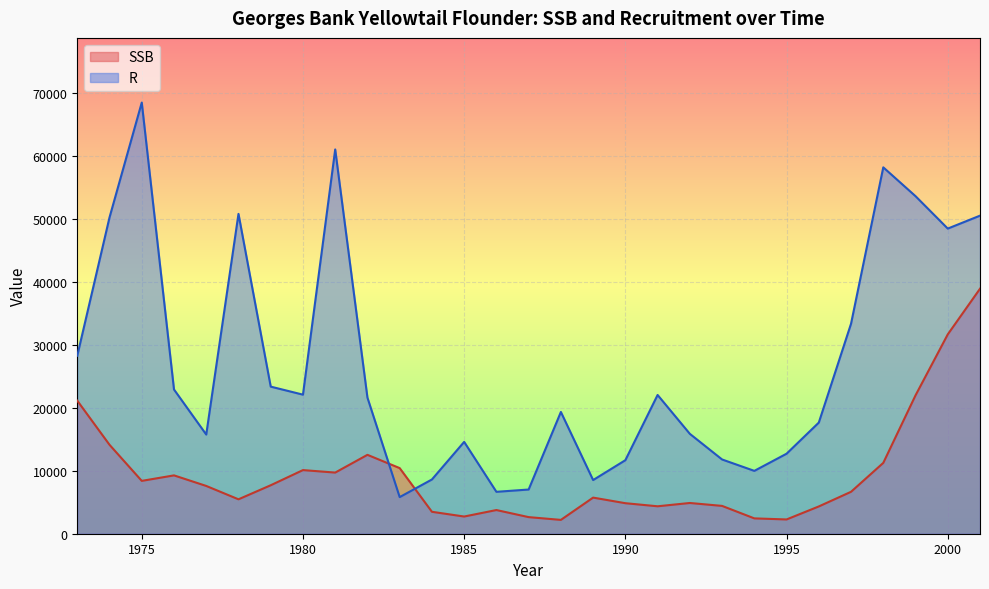

Reading left to right, list all the values displayed in this chart.

SSB: 1973=21143	1974=14130	1975=8398	1976=9271	1977=7592	1978=5469	1979=7702	1980=10112	1981=9716	1982=12537	1983=10427	1984=3485	1985=2732	1986=3763	1987=2638	1988=2198	1989=5739	1990=4850	1991=4360	1992=4885	1993=4421	1994=2438	1995=2268	1996=4335	1997=6663	1998=11258	1999=21989	2000=31677	2001=38932
R: 1973=28290	1974=50265	1975=68516	1976=22919	1977=15760	1978=50823	1979=23375	1980=22099	1981=61066	1982=21627	1983=5818	1984=8620	1985=14594	1986=6660	1987=7023	1988=19349	1989=8528	1990=11685	1991=22048	1992=15873	1993=11798	1994=9988	1995=12714	1996=17661	1997=33375	1998=58222	1999=53641	2000=48490	2001=50544